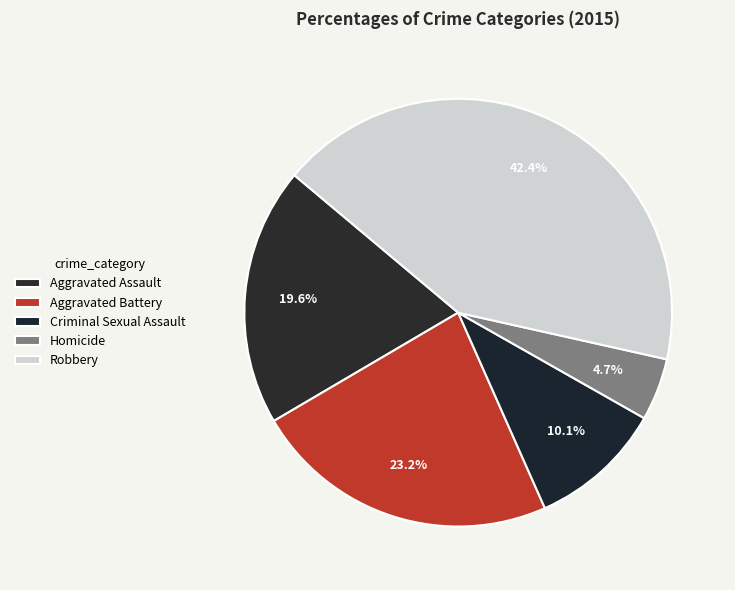

To the nearest percent, what is the difference between the largest and smallest slice percentages?

38%